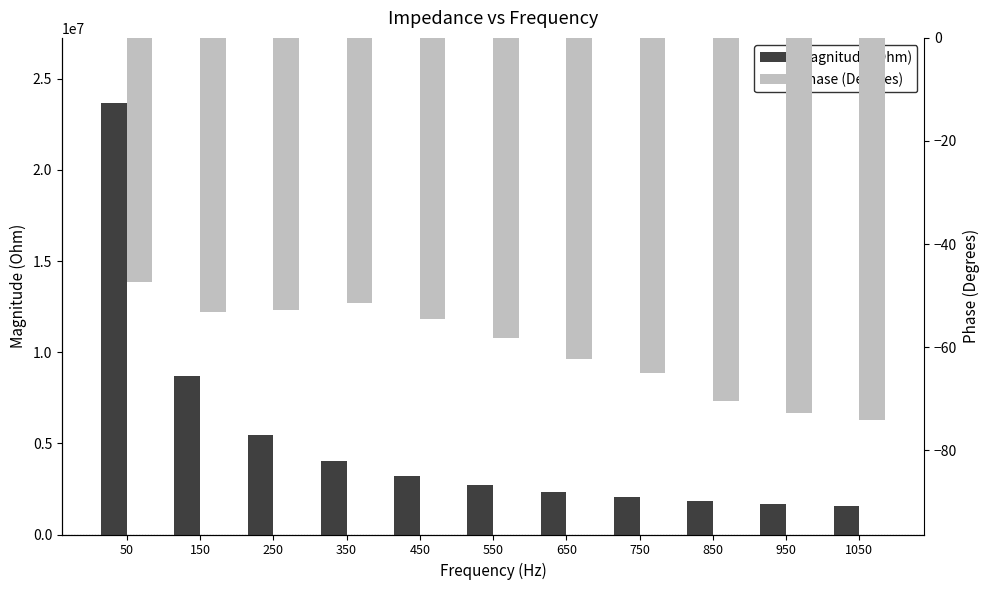

At which label does Phase (Degrees) reach its peak?

50